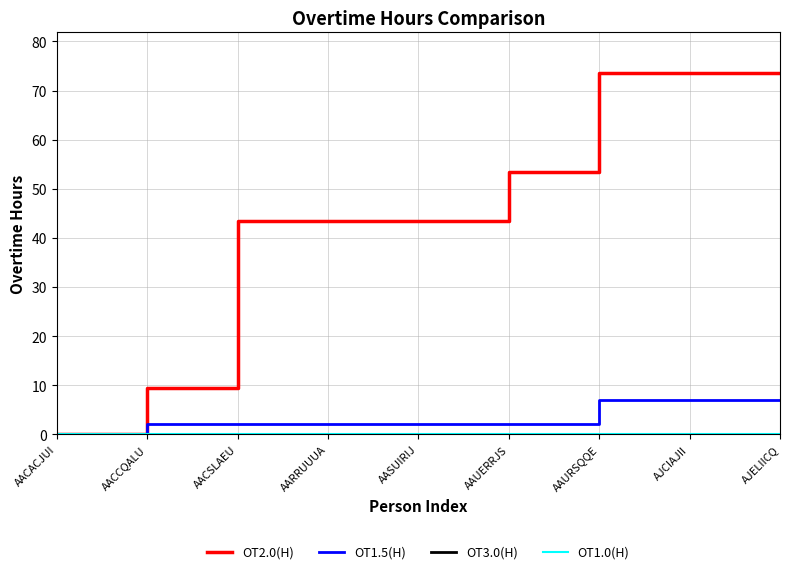

Reading right to left, extract all data points from this chart.

OT2.0(H): AJELIICQ=73.5	AJCIAJII=73.5	AAURSQQE=73.5	AAUERRJS=53.5	AASUIRIJ=43.5	AARRUUUA=43.5	AACSLAEU=43.5	AACCQALU=9.5	AACACJUI=0.0
OT1.5(H): AJELIICQ=7.0	AJCIAJII=7.0	AAURSQQE=7.0	AAUERRJS=2.0	AASUIRIJ=2.0	AARRUUUA=2.0	AACSLAEU=2.0	AACCQALU=2.0	AACACJUI=0.0
OT3.0(H): AJELIICQ=0.0	AJCIAJII=0.0	AAURSQQE=0.0	AAUERRJS=0.0	AASUIRIJ=0.0	AARRUUUA=0.0	AACSLAEU=0.0	AACCQALU=0.0	AACACJUI=0.0
OT1.0(H): AJELIICQ=0.0	AJCIAJII=0.0	AAURSQQE=0.0	AAUERRJS=0.0	AASUIRIJ=0.0	AARRUUUA=0.0	AACSLAEU=0.0	AACCQALU=0.0	AACACJUI=0.0